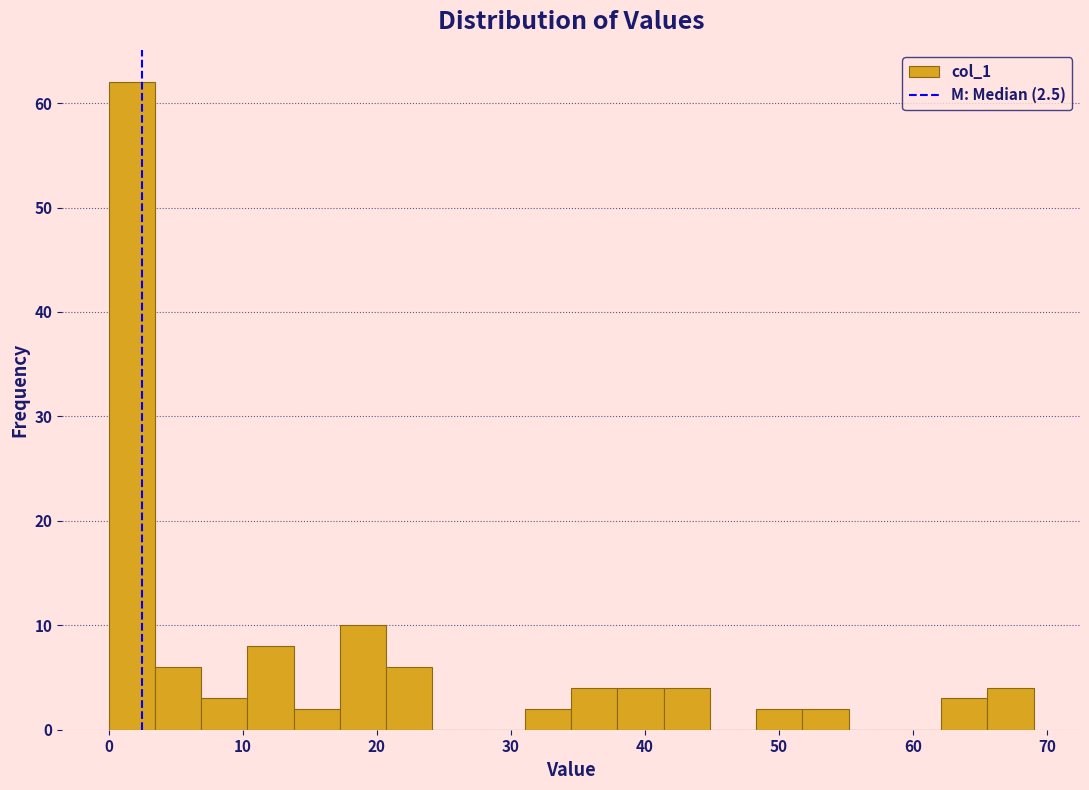

Read against the x-axis, roughly where is the centre of the tallest bar?

2